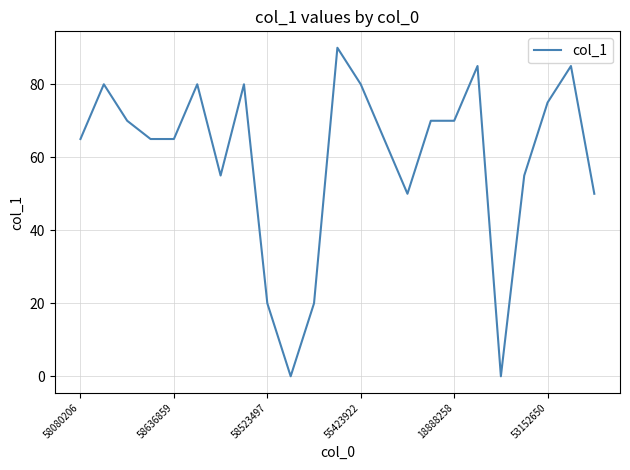

What is the maximum value shown in the chart?

90